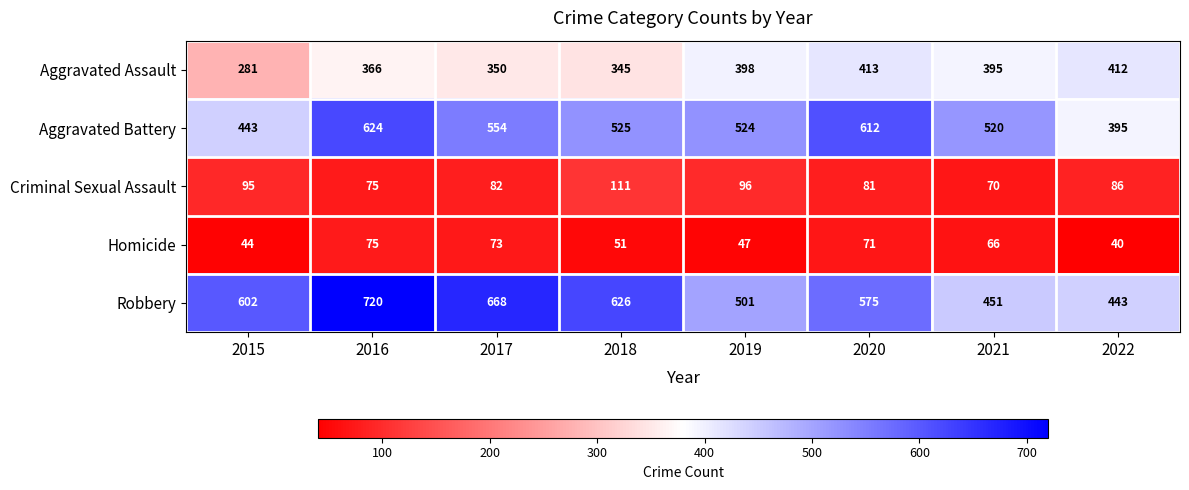

What is the difference between the second highest and second lowest values in the Aggravated Battery series?

169